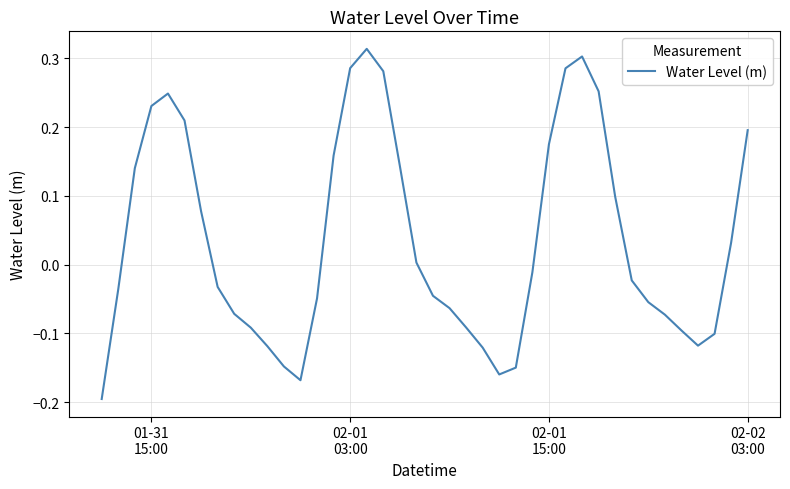

What is the difference between the maximum and minimum values?

0.5